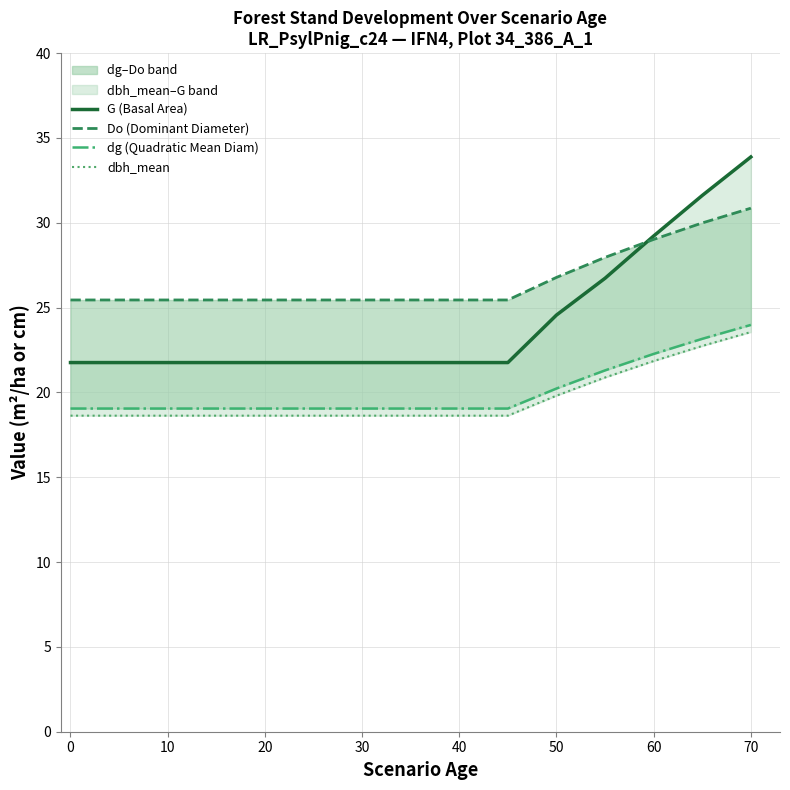

True or false: dbh_mean and Do (Dominant Diameter) cross at least once.

False